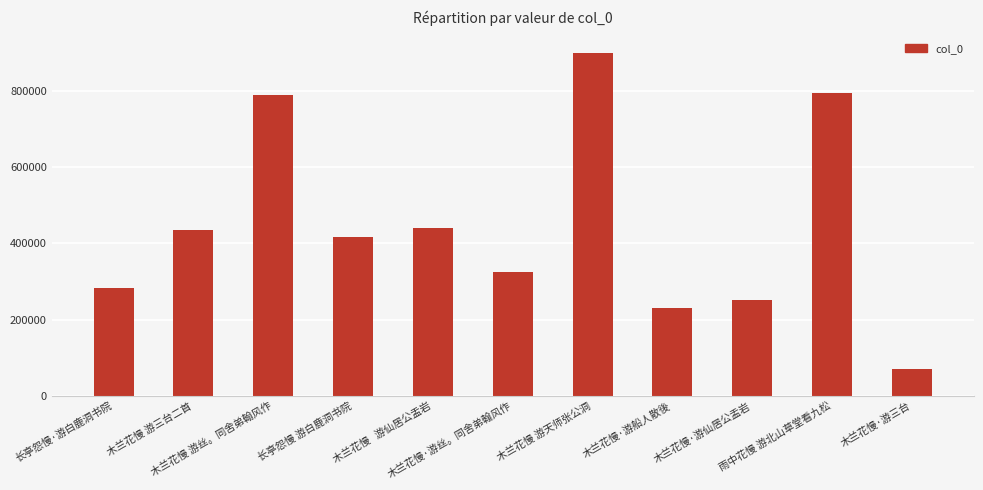

Which label corresponds to the largest value in the chart?

木兰花慢 游天师张公洞